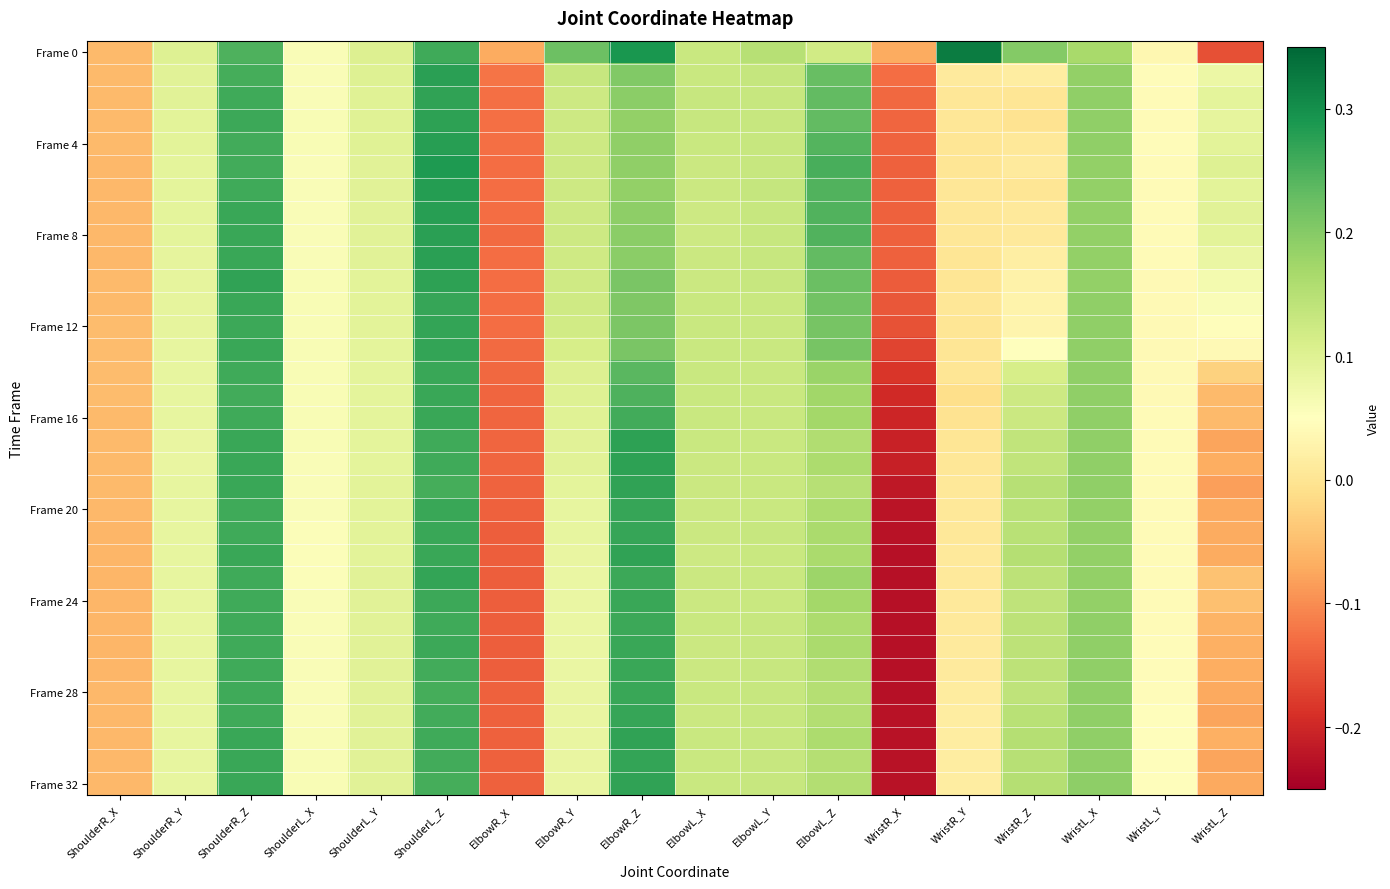

What is the total value across all series at ElbowR_X?

-4.4